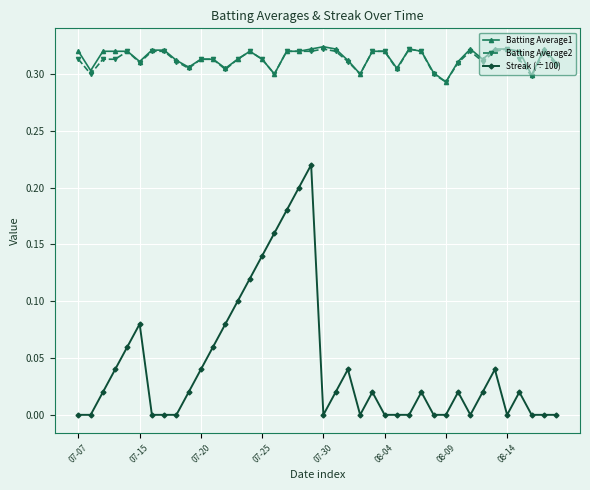

True or false: Streak (÷100) has more than 1 interior local peaks.

True